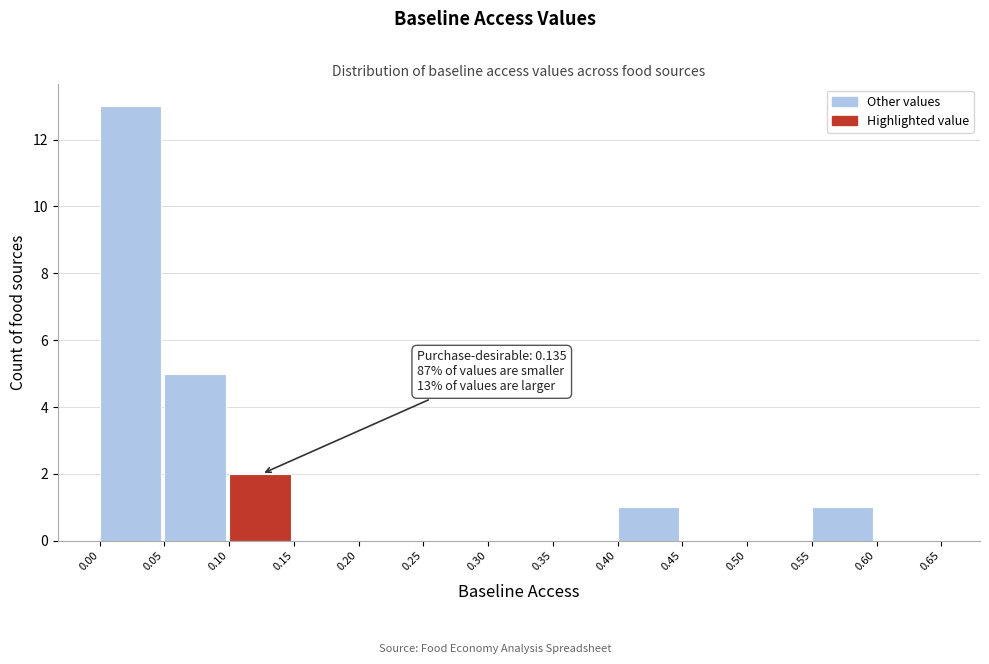

Which range on the x-axis has the tallest bar?

0.00 to 0.05